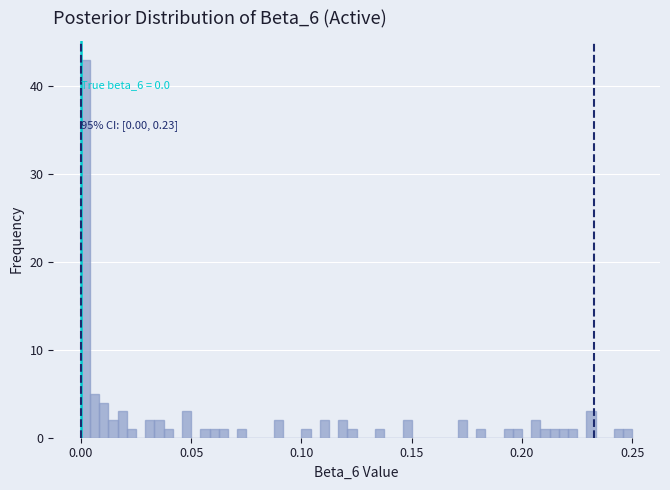

Read against the x-axis, roughly where is the centre of the tallest bar?

0.000